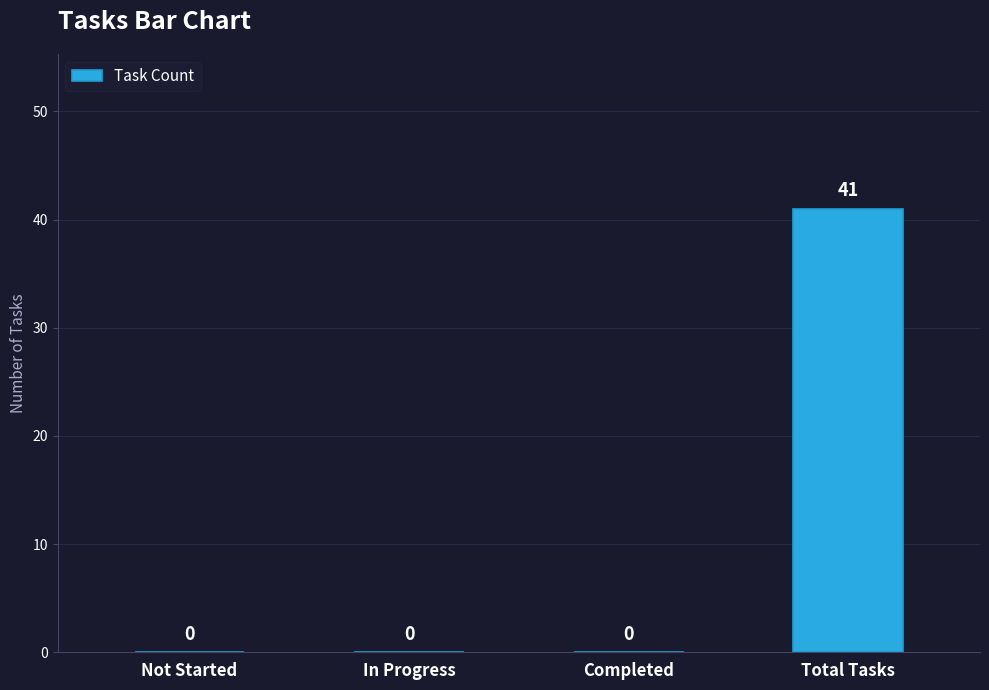

What is the sum of all values?

41